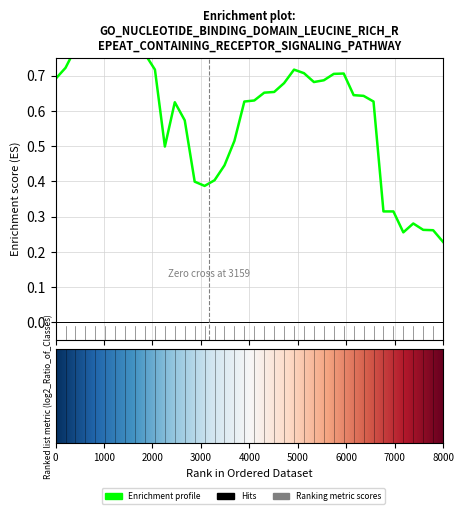

How many data points does each series have?

40